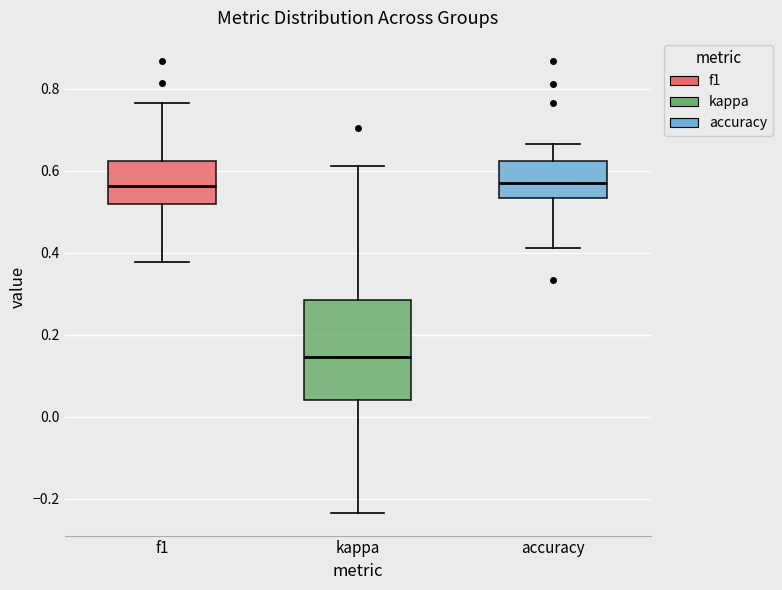

Reading left to right, read every box against the y-axis: the position of its median line, the range the box covers, and the ends of its whiskers. The values are not printed on the chart, so give them approximately, as read against the axis.

f1: median 0.56, box 0.52 to 0.62, whiskers 0.38 to 0.76
kappa: median 0.14, box 0.04 to 0.28, whiskers -0.24 to 0.62
accuracy: median 0.58, box 0.54 to 0.62, whiskers 0.42 to 0.66